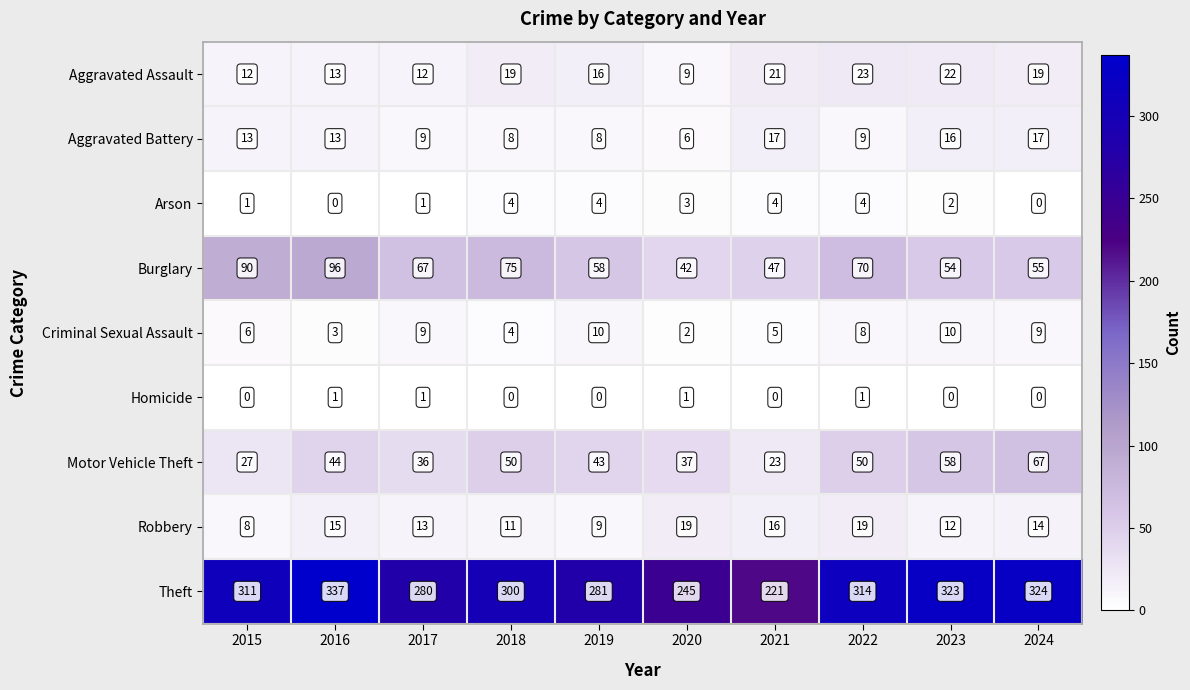

What is the maximum value shown in the chart?

337